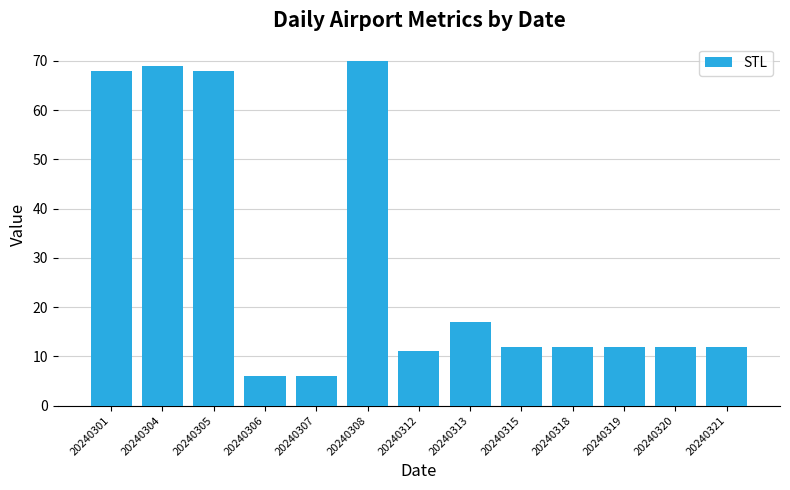

What is the sum of all values?

375